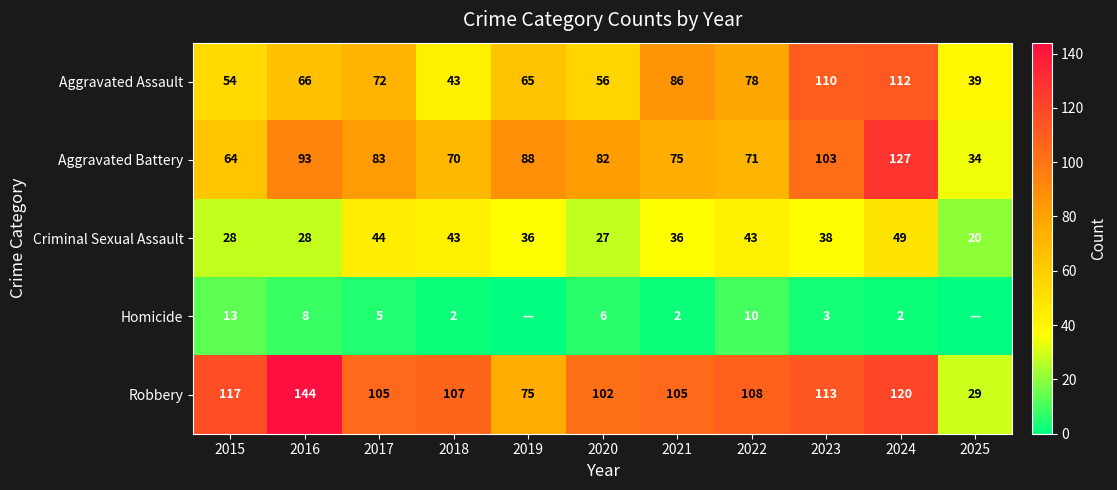

Where does the Criminal Sexual Assault series first go above 36?

2017